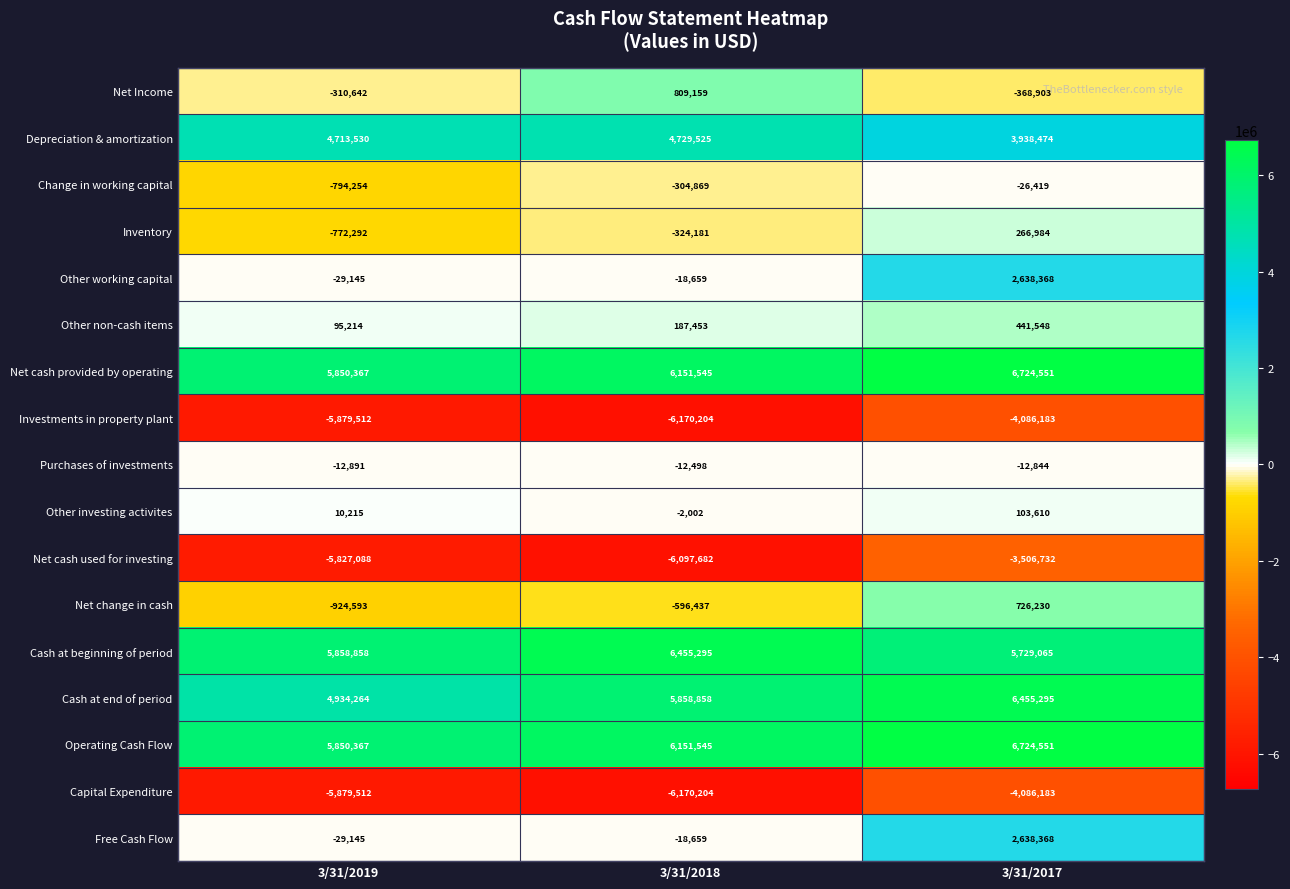

What is the approximate value of Net Income at 3/31/2018?

809159